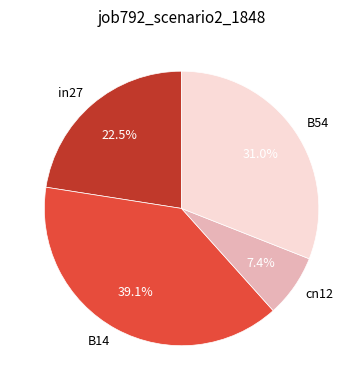

What percentage is the B14 slice, to the nearest percent?

39%